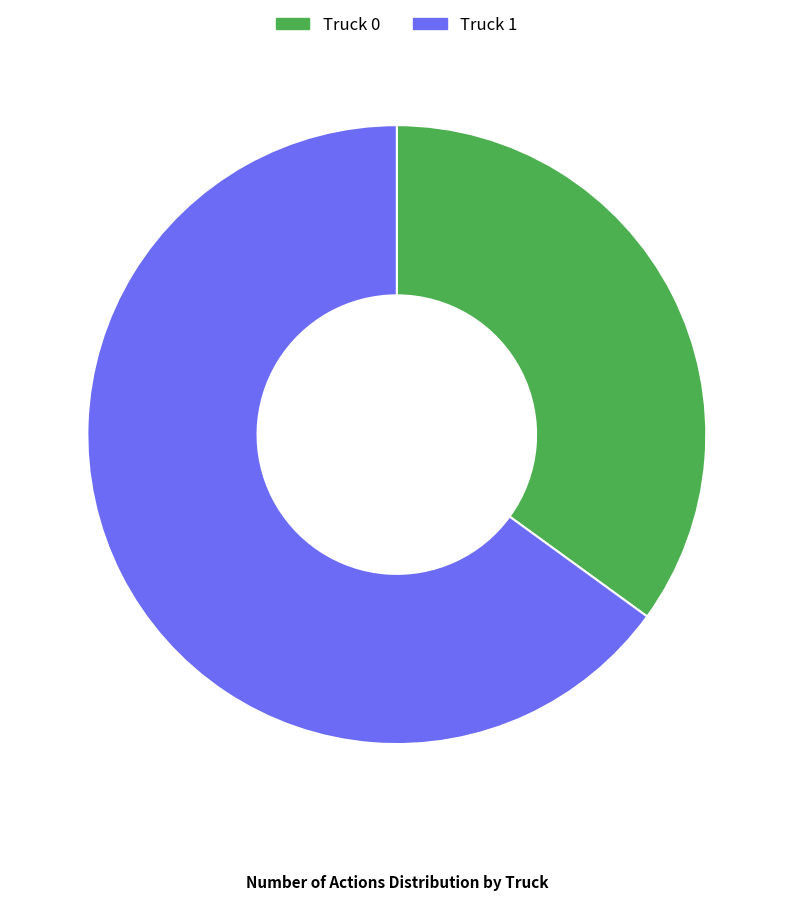

The Truck 1 slice represents 65% of the pie. True or false?

True